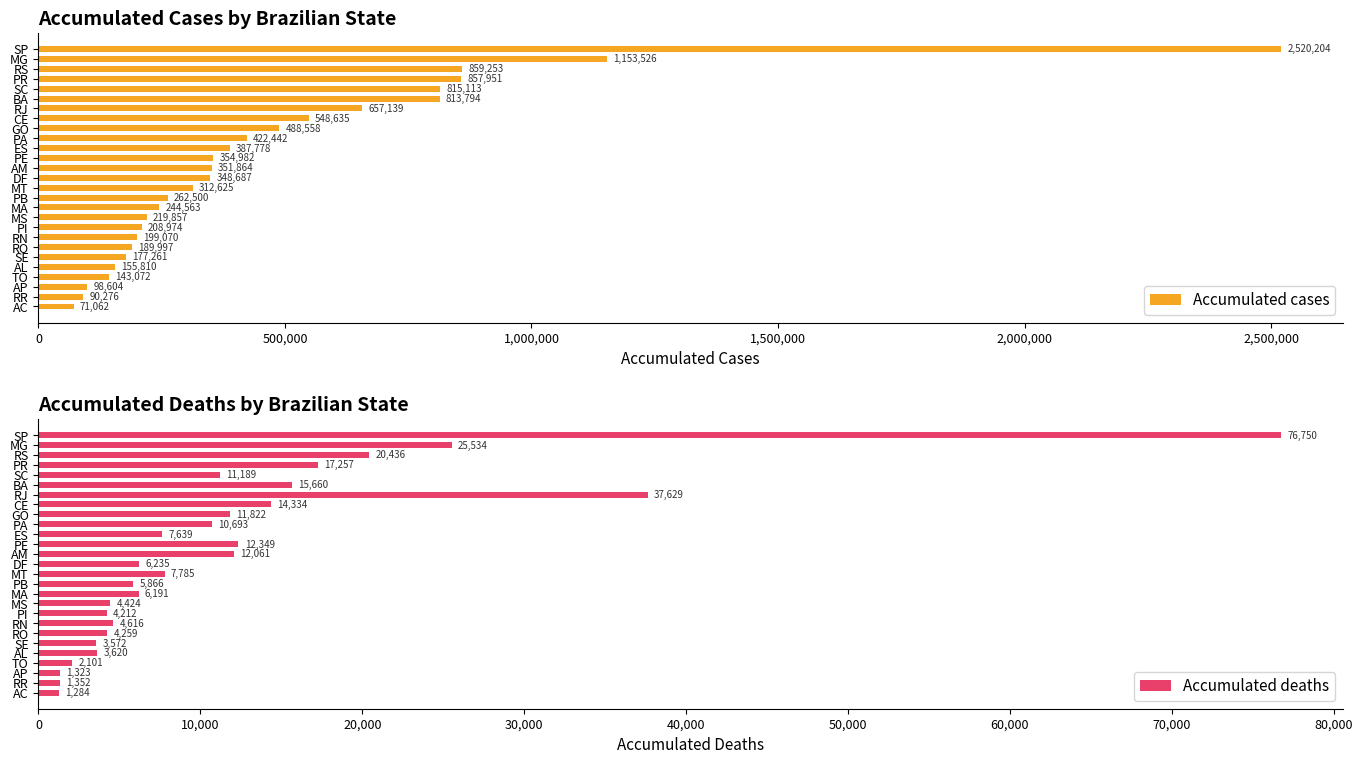

List the labels in order of Accumulated cases value, smallest first.

AC, RR, AP, TO, AL, SE, RO, RN, PI, MS, MA, PB, MT, DF, AM, PE, ES, PA, GO, CE, RJ, BA, SC, PR, RS, MG, SP